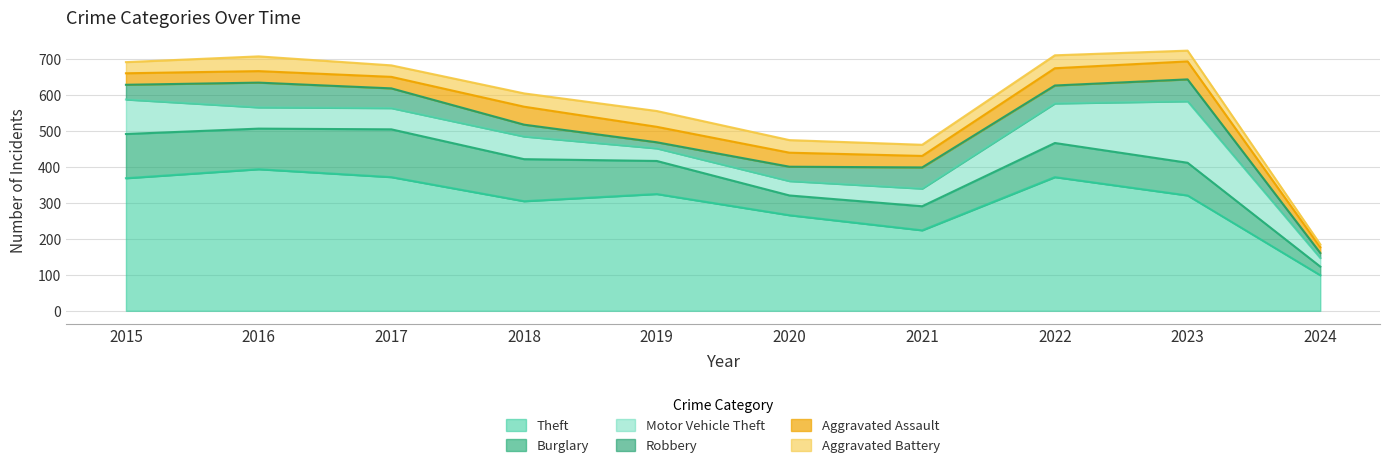

Which series changed the most between 2020 and 2024?

Theft